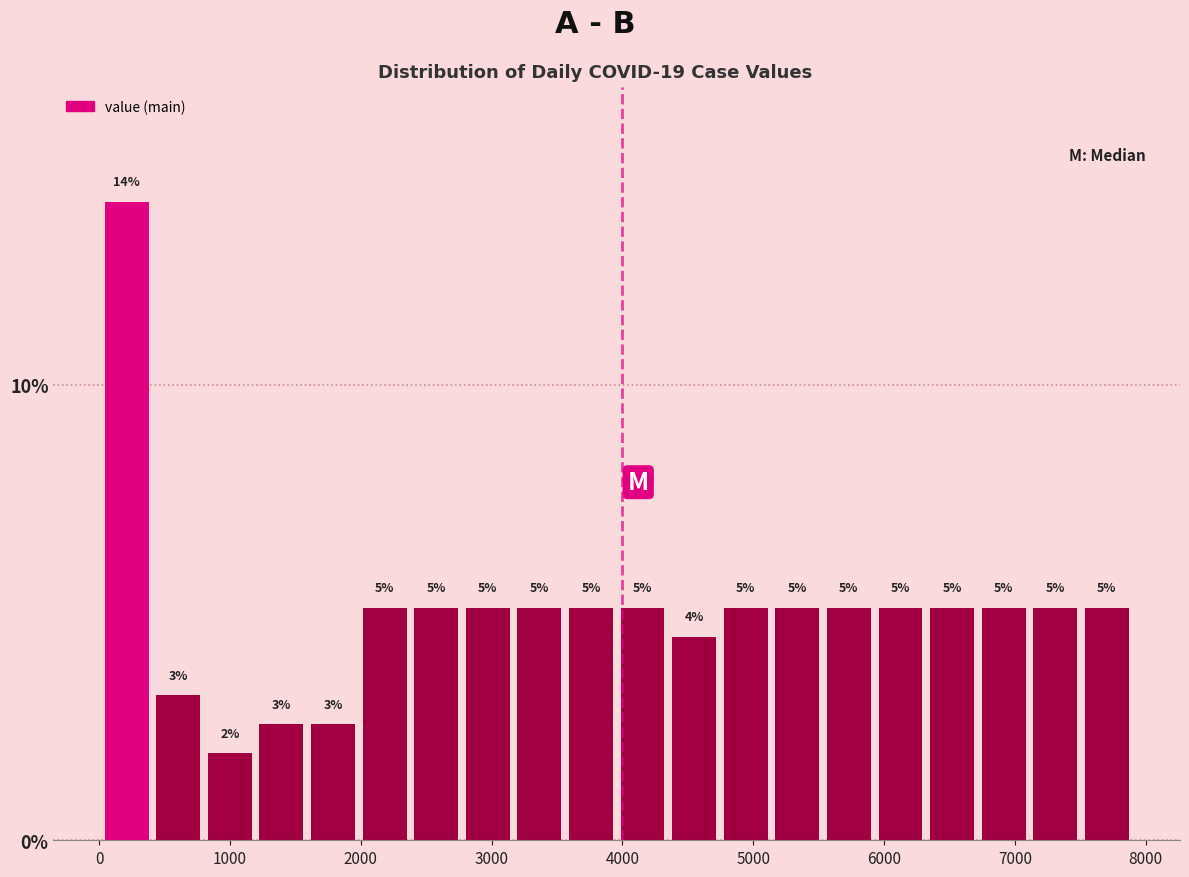

Around what value on the x-axis is the tallest bar? Give the approximate position of its centre, as read against the axis.

200